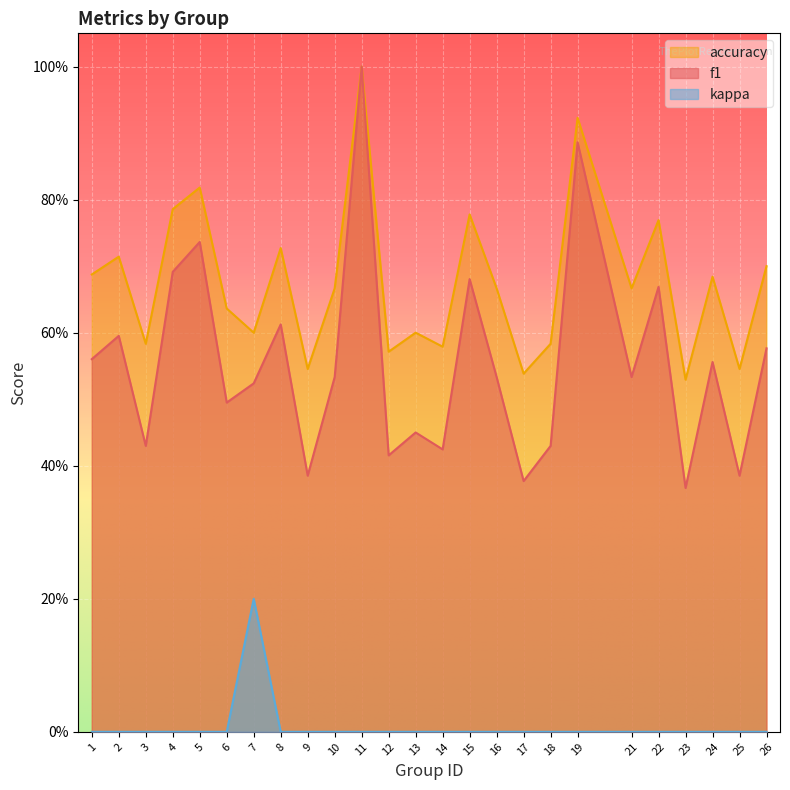

At how many categories does at least one series exceed 0?

25